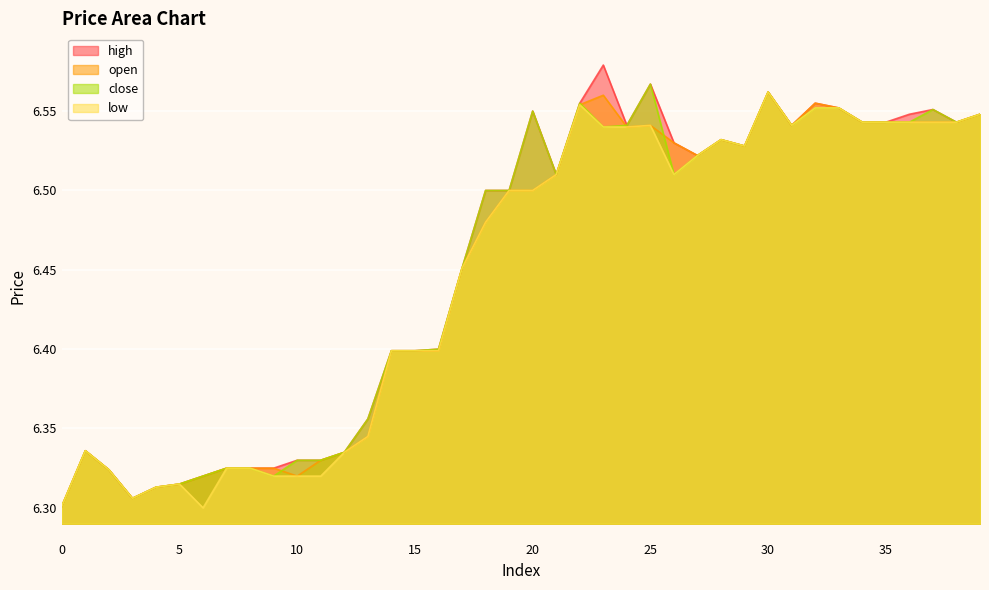

True or false: close and low cross at least once.

False